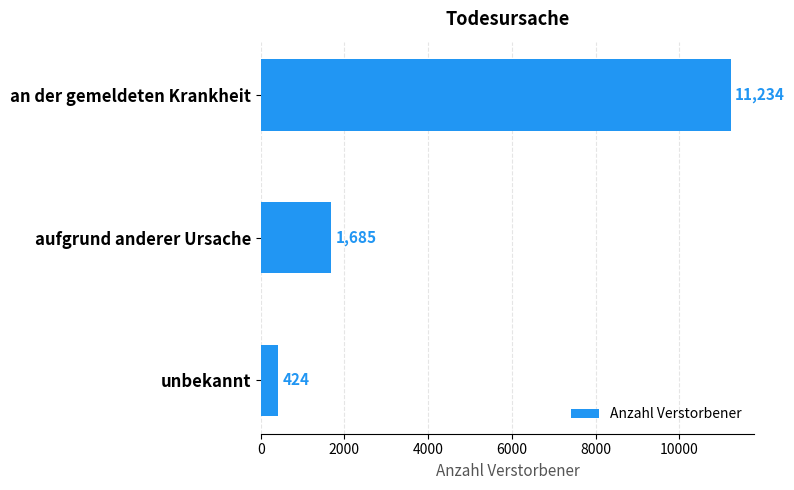

Reading bottom to top, extract all data points from this chart.

unbekannt=424	aufgrund anderer Ursache=1685	an der gemeldeten Krankheit=11234